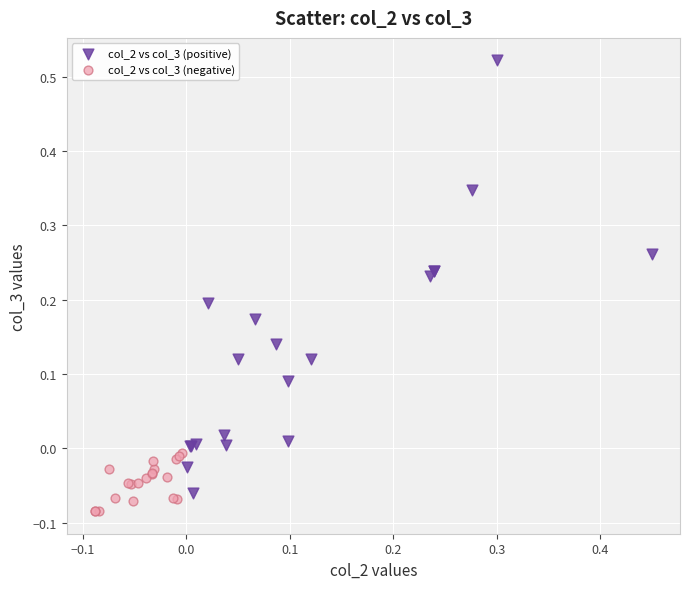

Which series contains the highest Y value?

col_2 vs col_3 (positive)